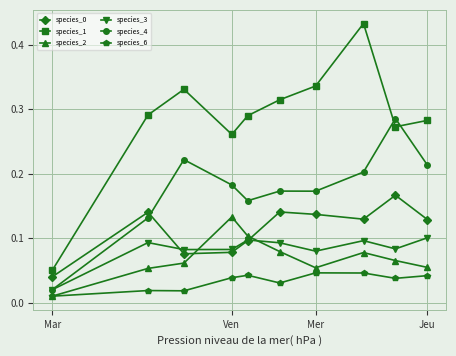

Which series has the largest total across all categories?

species_1